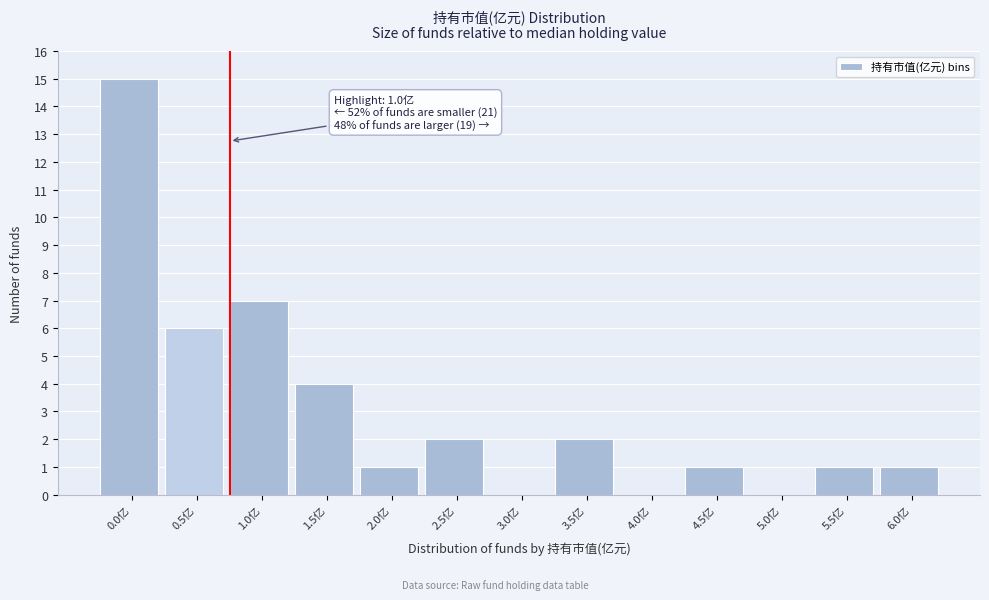

Reading right to left, what are all the values shown in this chart?

6.0亿=1	5.5亿=1	5.0亿=0	4.5亿=1	4.0亿=0	3.5亿=2	3.0亿=0	2.5亿=2	2.0亿=1	1.5亿=4	1.0亿=7	0.5亿=6	0.0亿=15